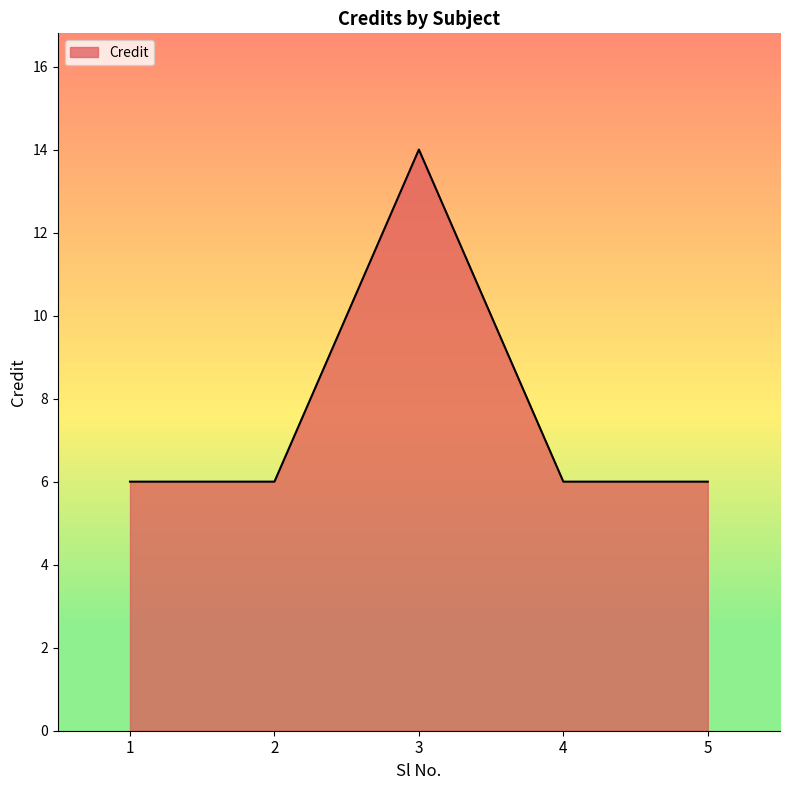

Does the chart display data point markers on the line(s)?

No